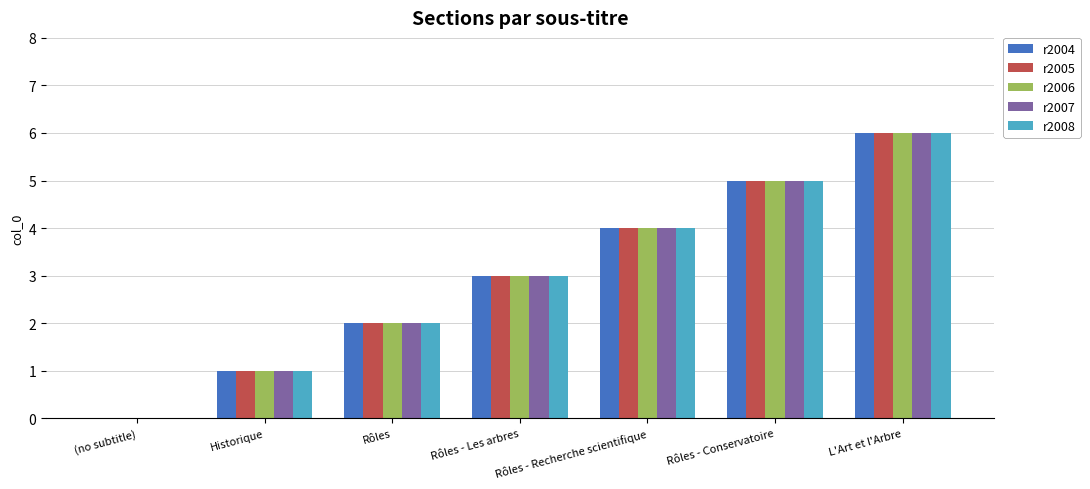

What is the total value across all series at Rôles - Conservatoire?

25